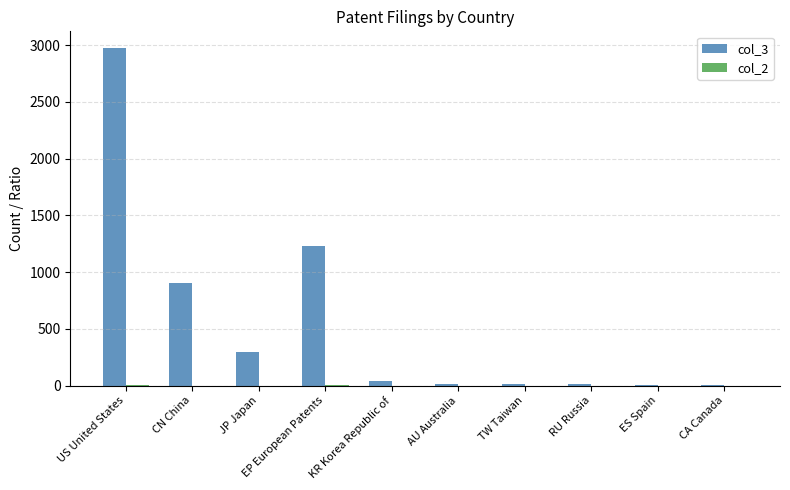

Are the bars horizontal?

No